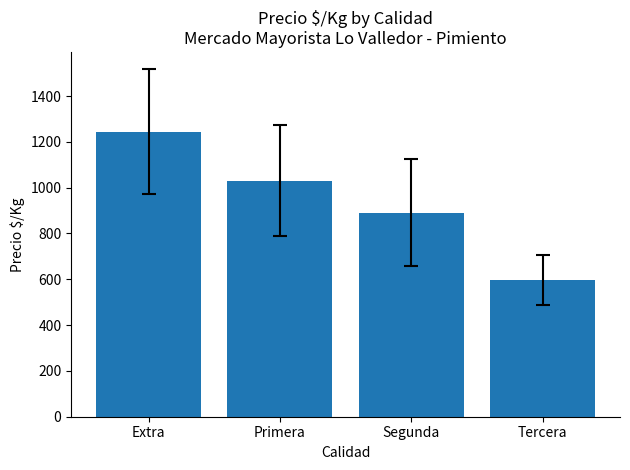

Reading left to right, extract all data points from this chart.

1245.0	1031.0	890.4	596.4